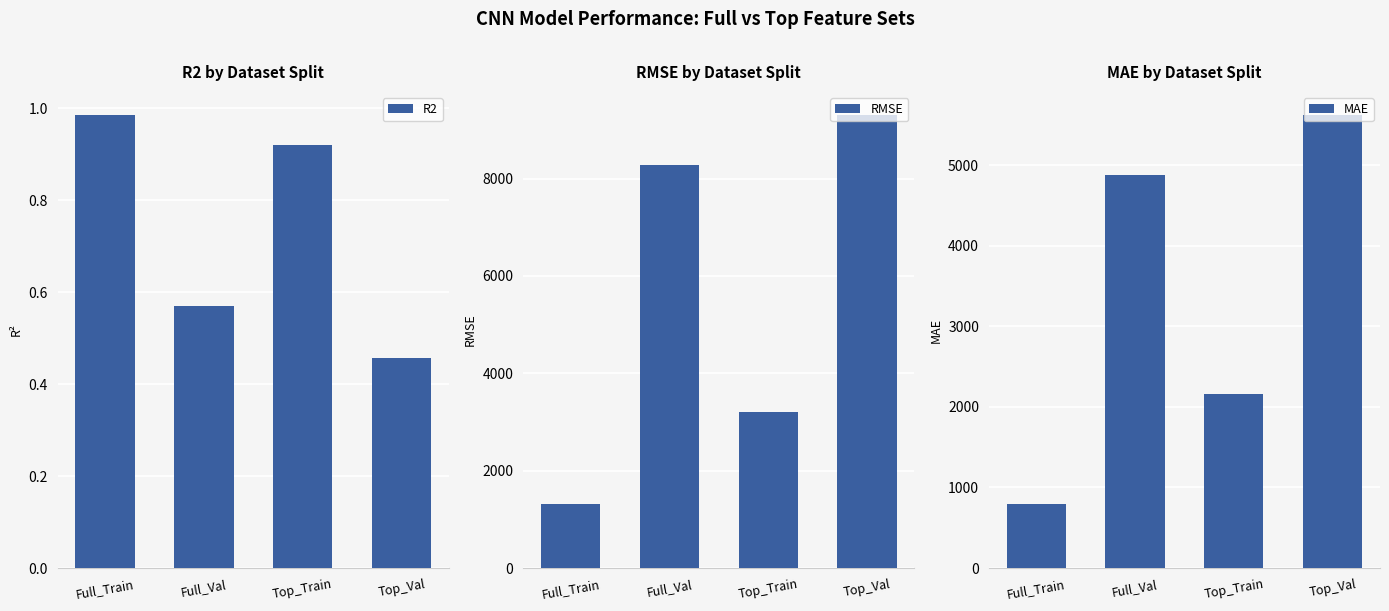

What is the average value of the R2 series?

0.7